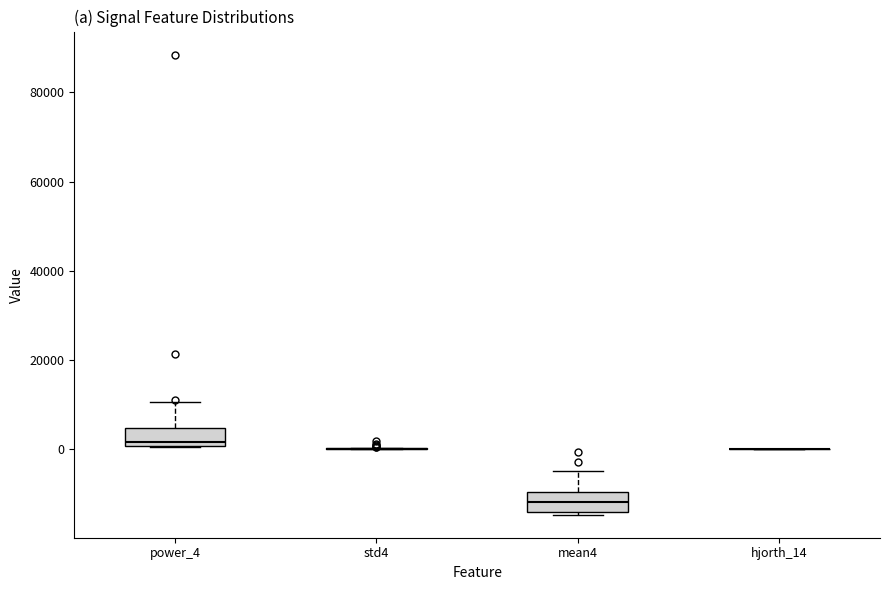

Where does the median line of the box for mean4 sit on the y-axis? The values are not printed on the chart, so give them approximately, as read against the axis.

-12000